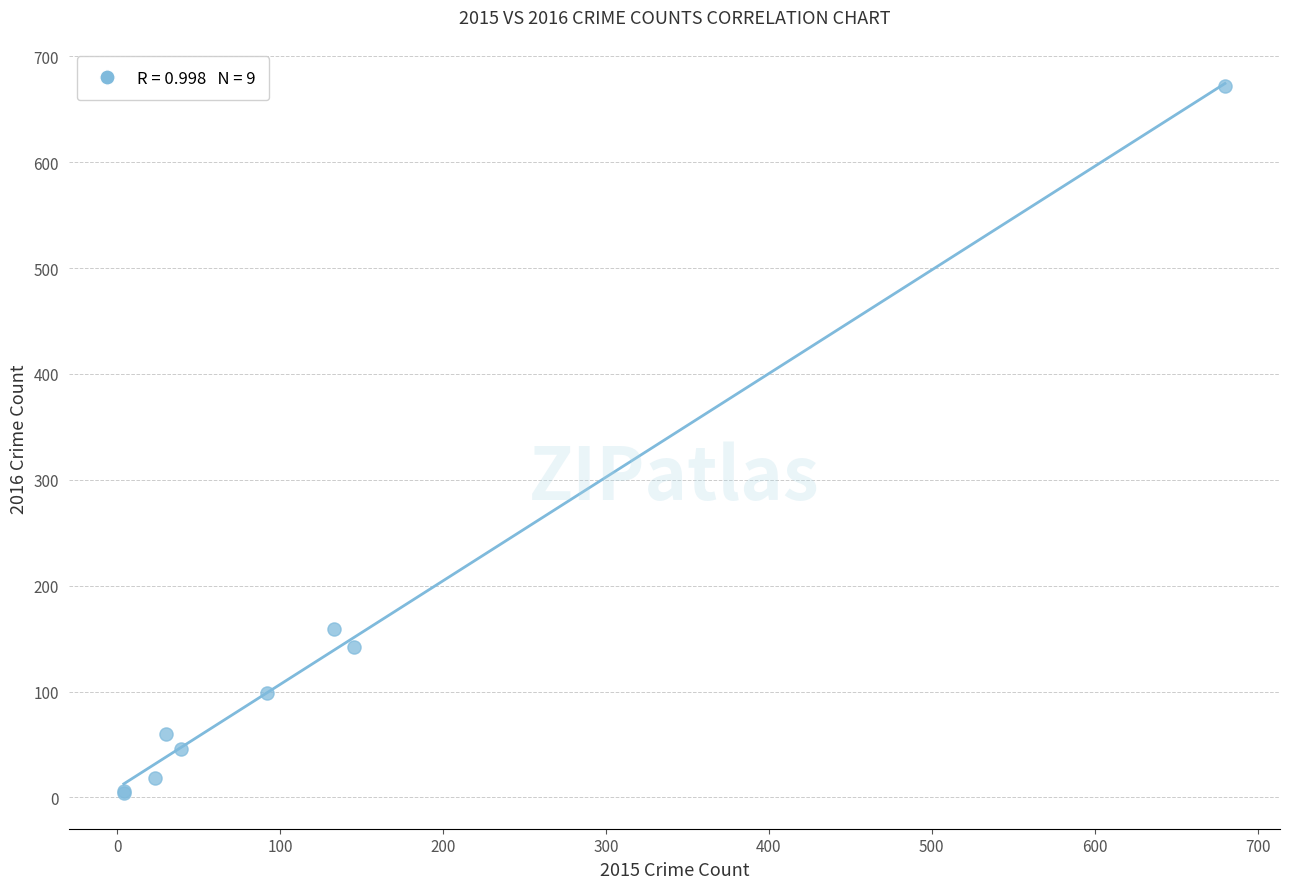

What Y value in the scatter plot is closest to 338?

159